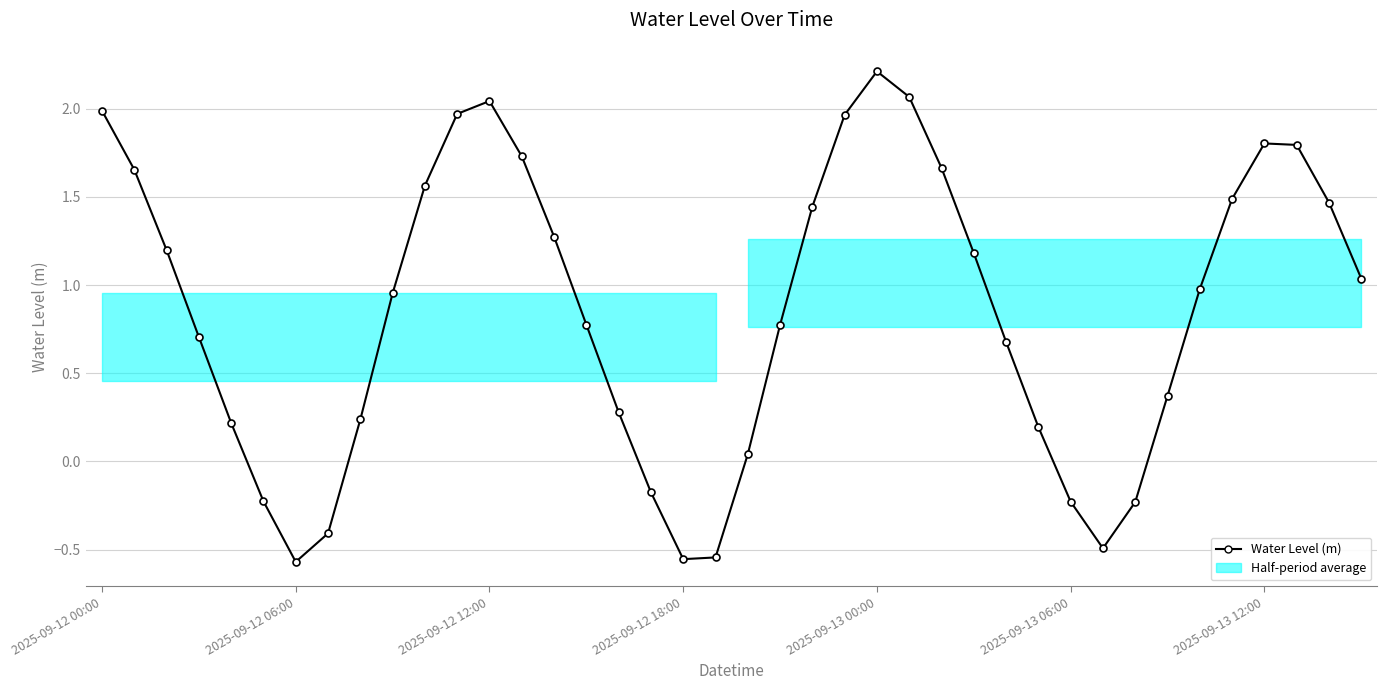

Is it true that the value at 32 is -0.3?

False